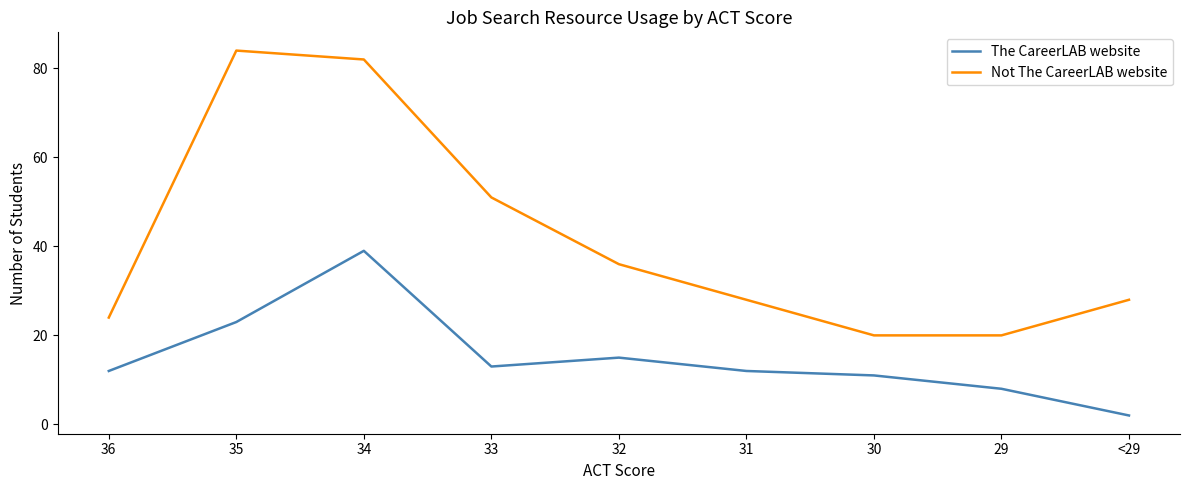

How many lines are shown in the chart?

2